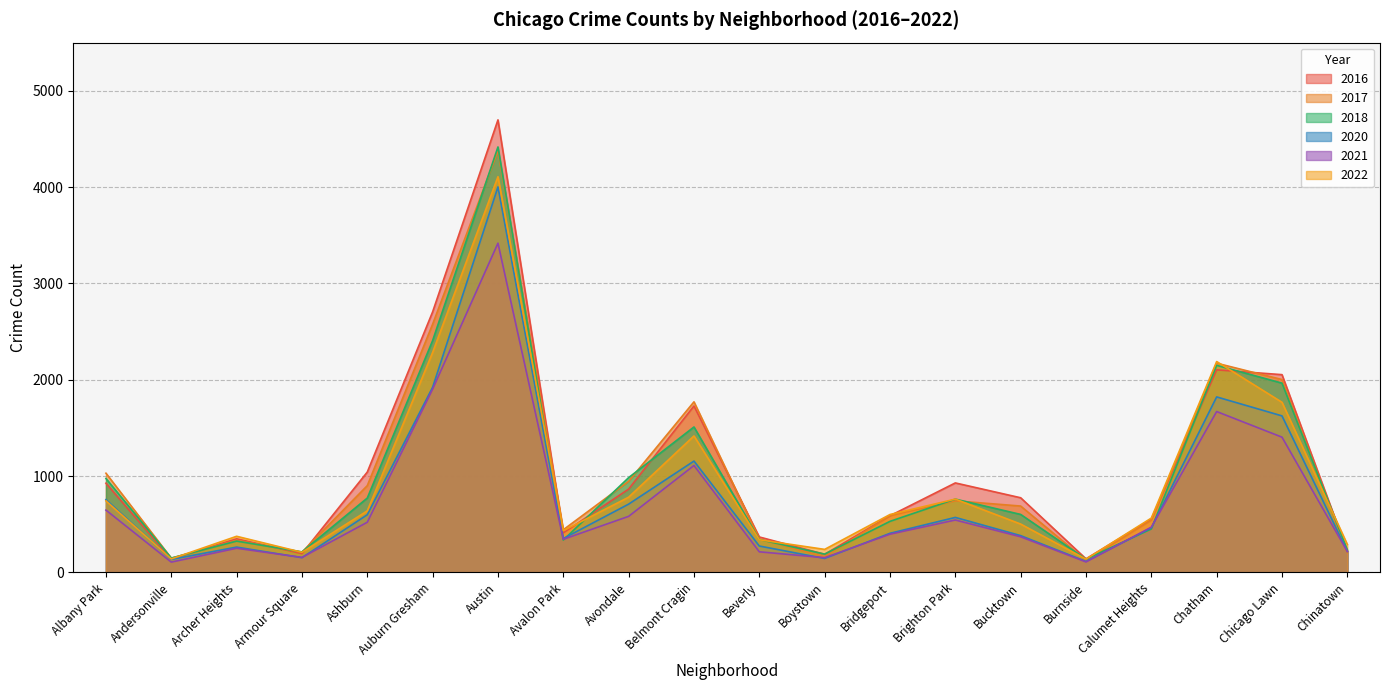

Is it true that 2022 equals 1153 at Brighton Park?

False